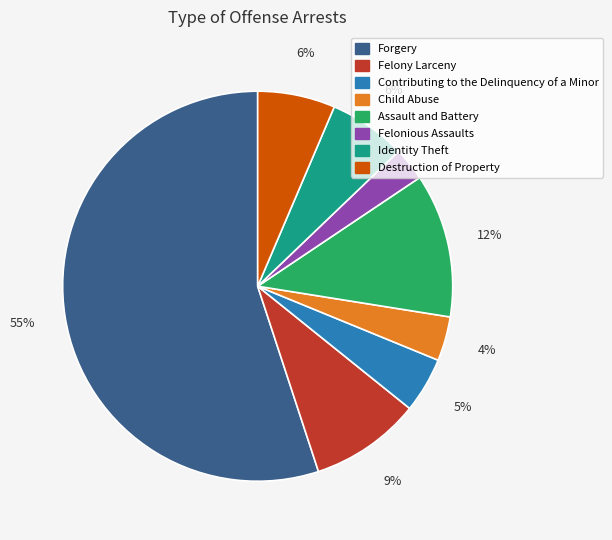

To the nearest percent, what is the average slice percentage?

12%